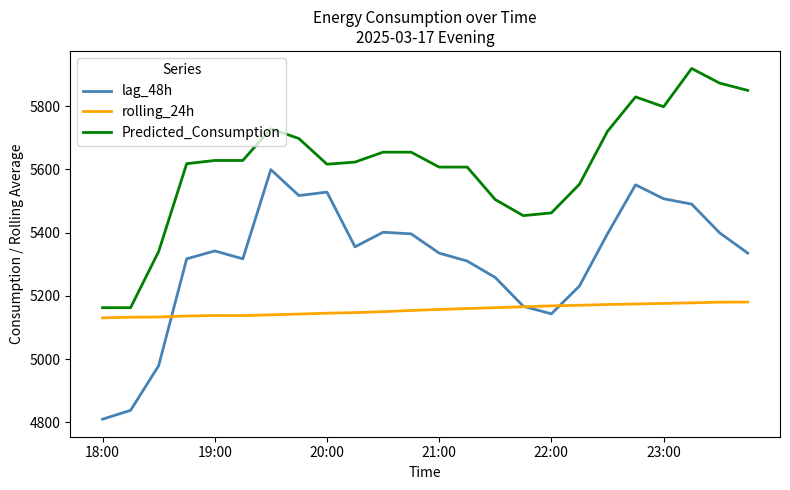

What is the minimum value shown in the chart?

4810.0